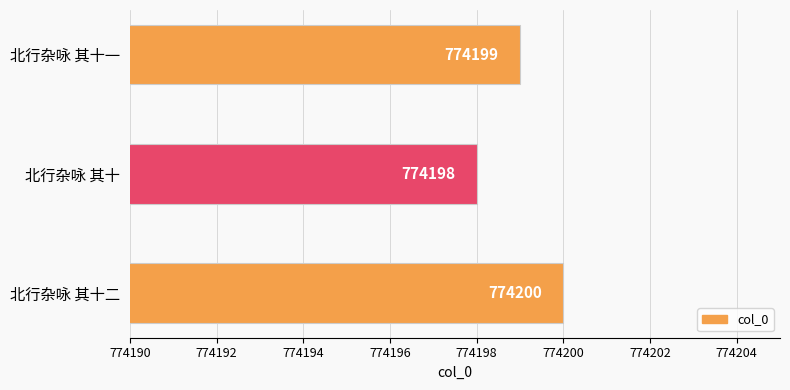

Reading bottom to top, extract all data points from this chart.

北行杂咏 其十二=774200	北行杂咏 其十=774198	北行杂咏 其十一=774199